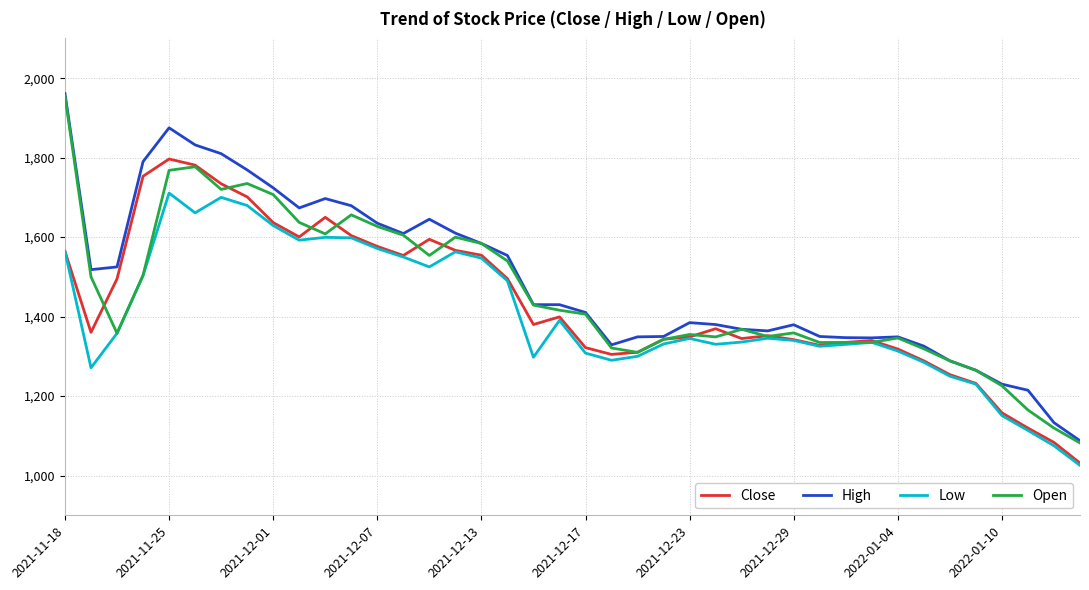

What is the lowest value of the High series?

1087.6